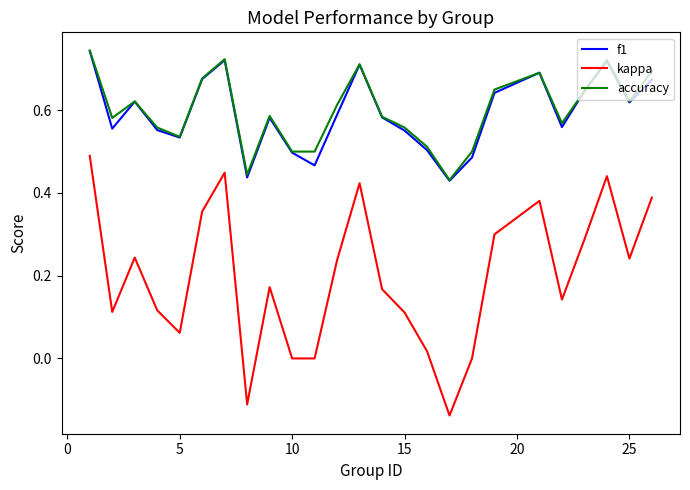

Does the chart have visible grid lines?

No